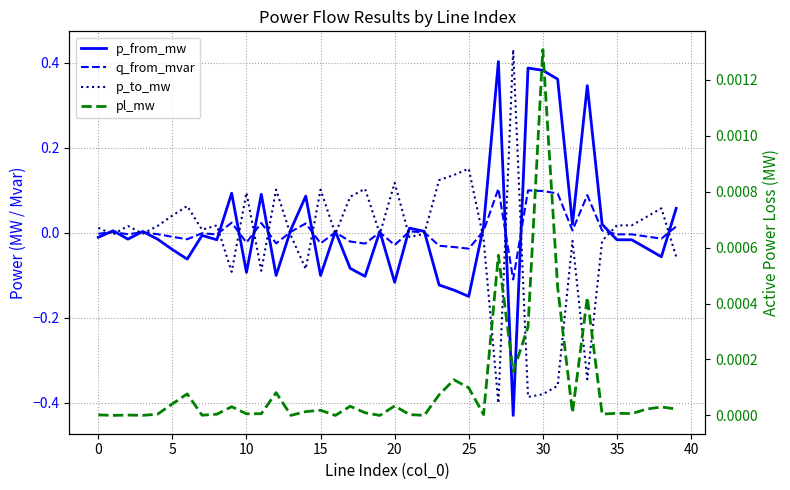

What are all the series names shown in the legend?

p_from_mw, q_from_mvar, p_to_mw, pl_mw